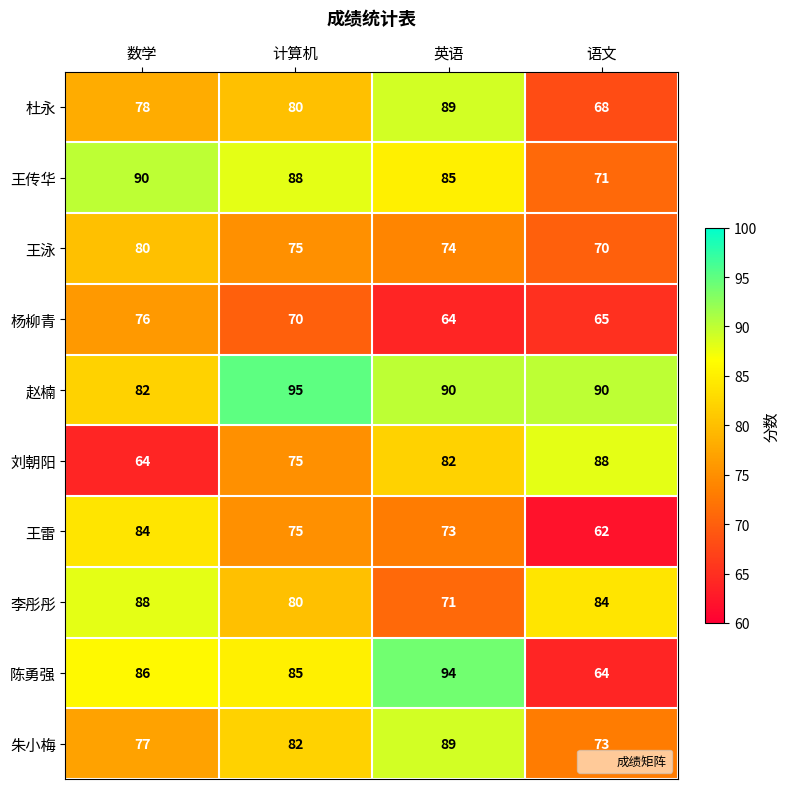

At which category does the chart reach its peak across all series?

计算机